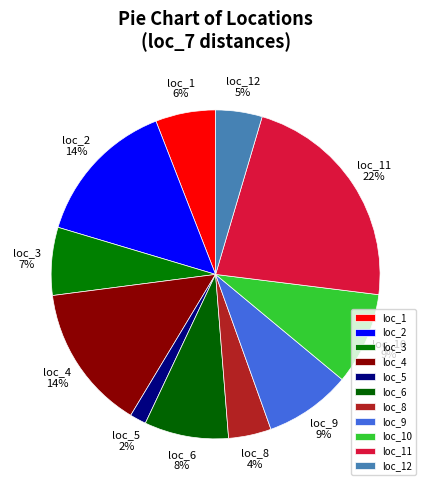

Combined, do loc_11 and loc_3 account for over 50%?

No